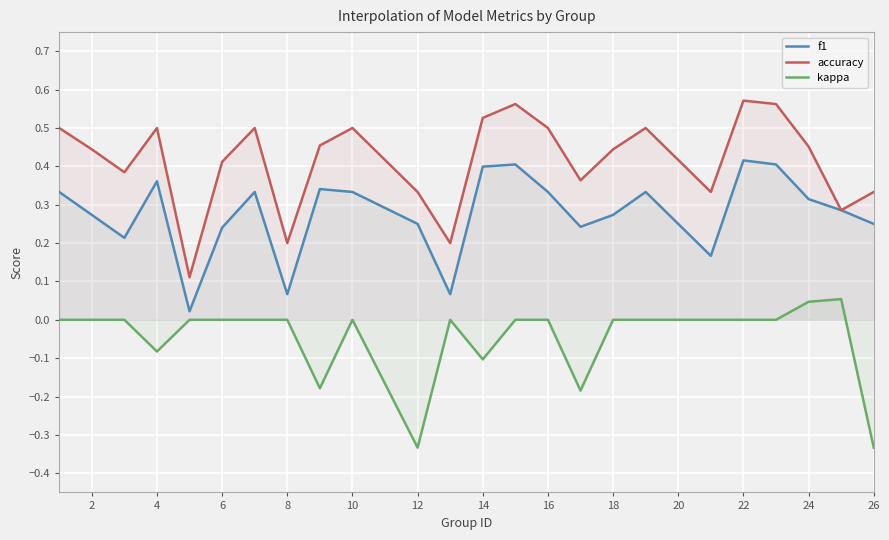

True or false: f1 has a value of 0.1 at 6.

False